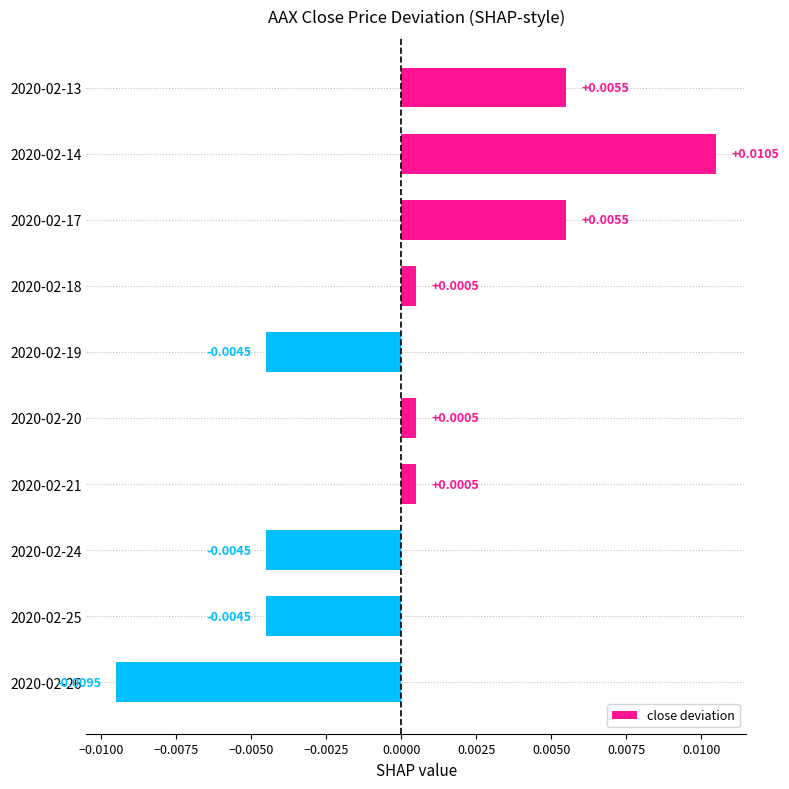

Between 2020-02-17 and 2020-02-21, which is larger?

2020-02-17